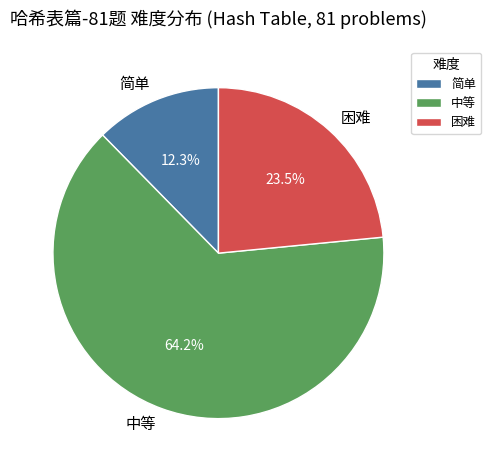

How many segments does this pie chart have?

3